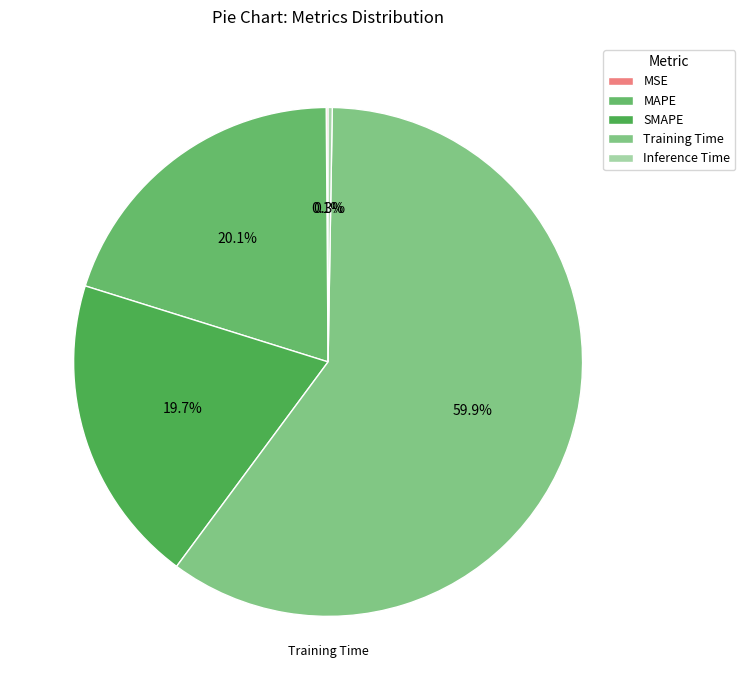

What percentage is the Training Time slice, to the nearest percent?

60%